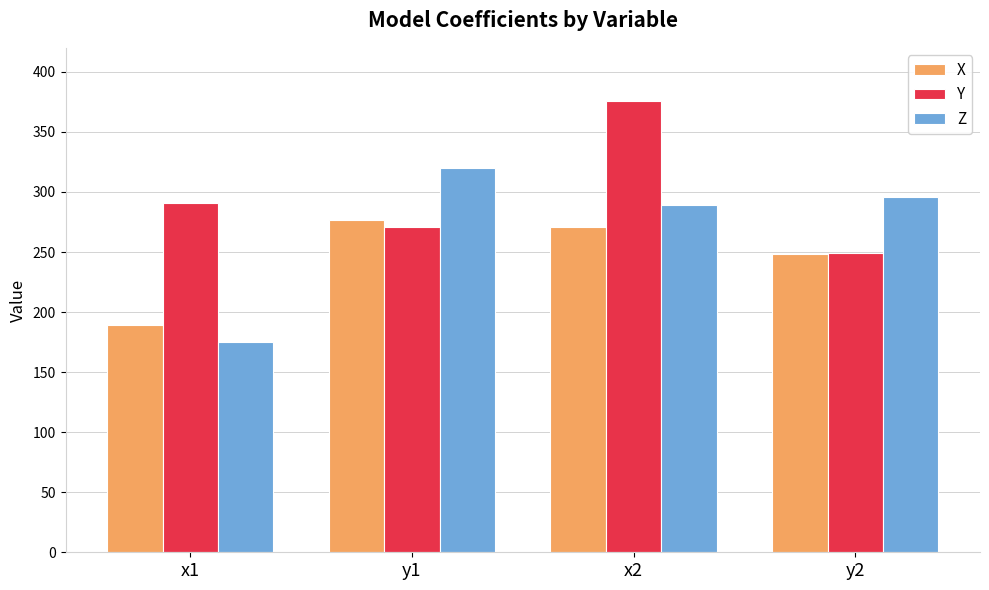

Reading left to right, what are all the values shown in this chart?

X: x1=189	y1=277	x2=271	y2=248
Y: x1=291	y1=271	x2=376	y2=249
Z: x1=175	y1=320	x2=289	y2=296